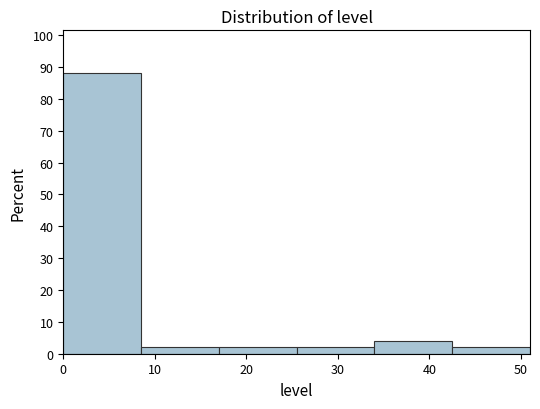

What is the height of the bar covering 25.5 to 34.0 on the x-axis? Neither the bar edges nor the heights are printed on the chart, so give them approximately, as read against the axes.

2